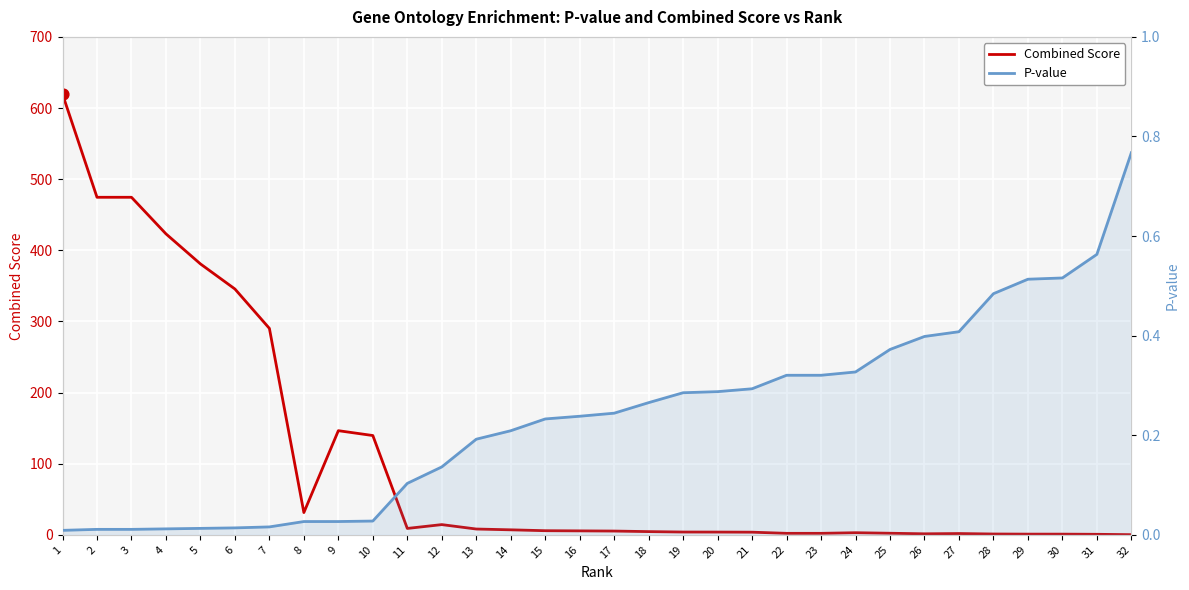

What is the total value across all series at 29?

1.5